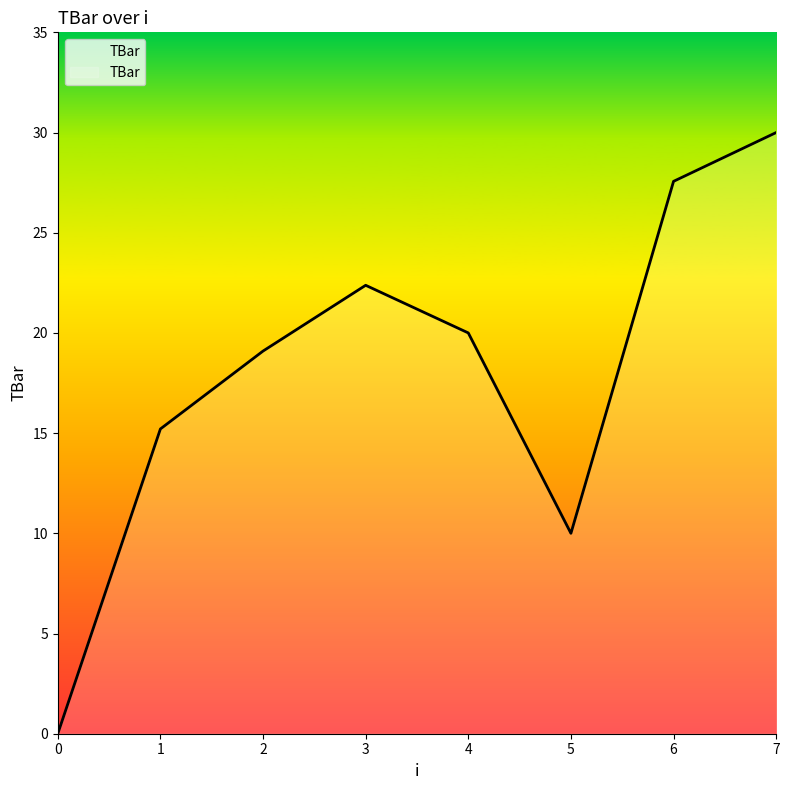

How many distinct data groups are displayed?

1